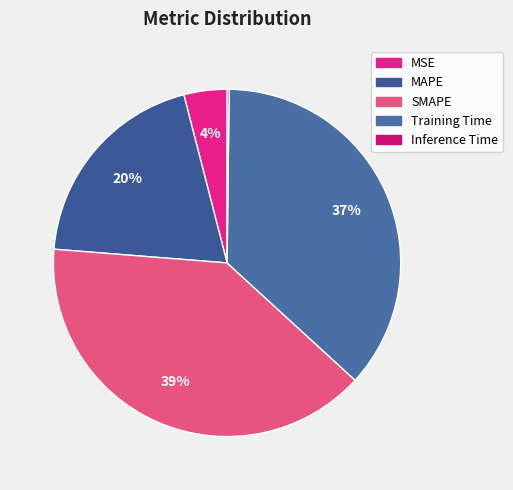

What portion of the pie excludes Training Time?

63.4%